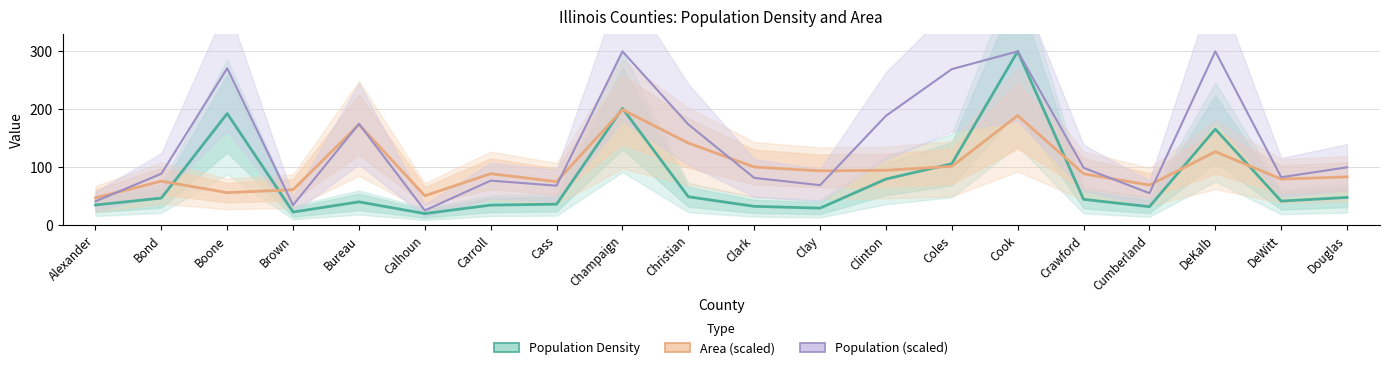

At which label does Area (sq mi / 5) reach its peak?

Champaign